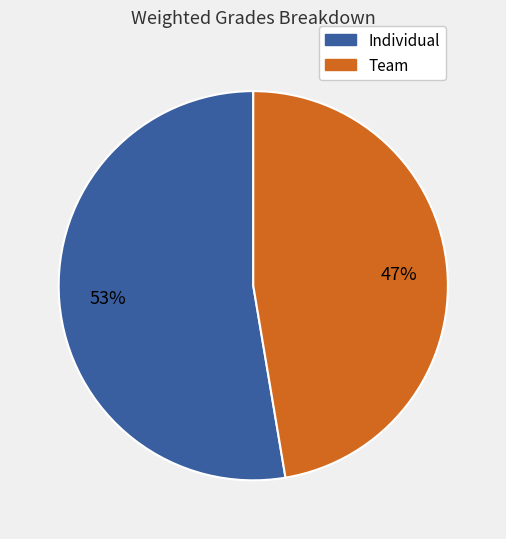

Is there a majority slice in this chart?

Yes